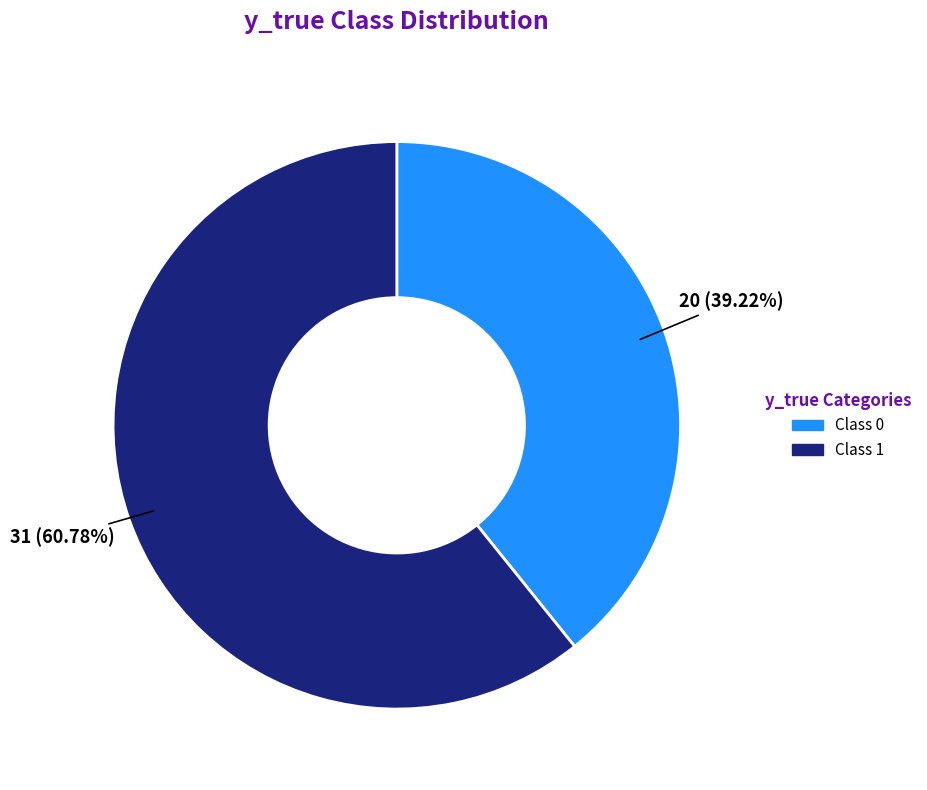

Is there a majority slice in this chart?

Yes